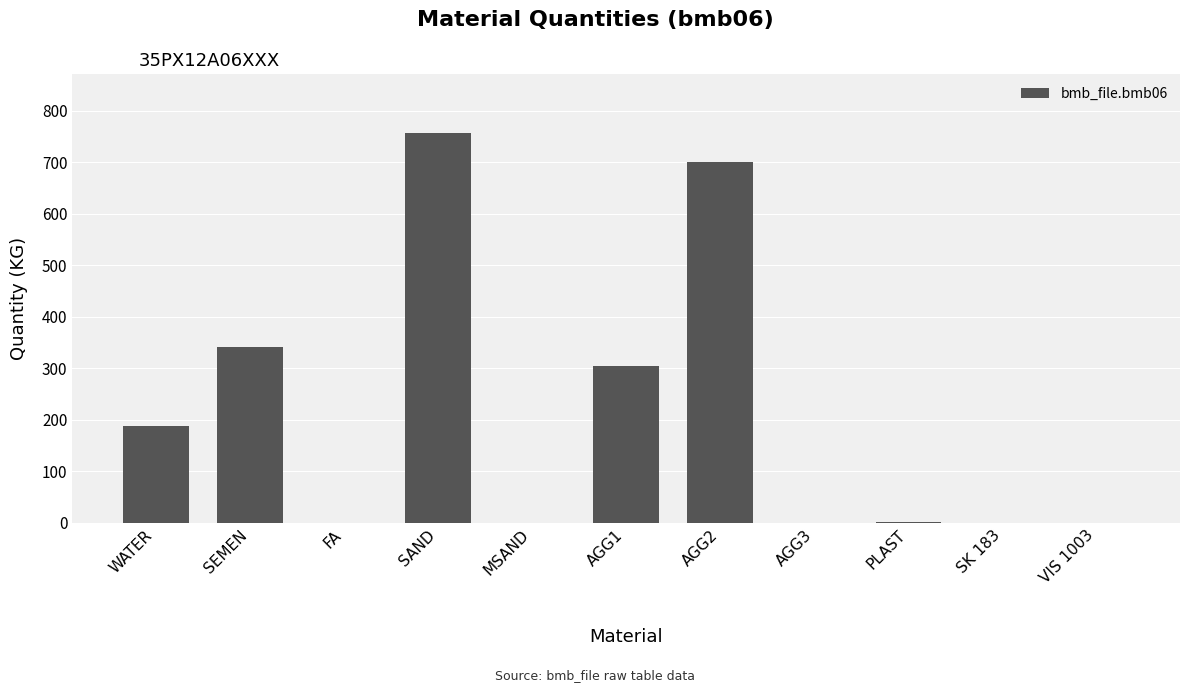

What is the sum of the values at SAND and FA?

758.0